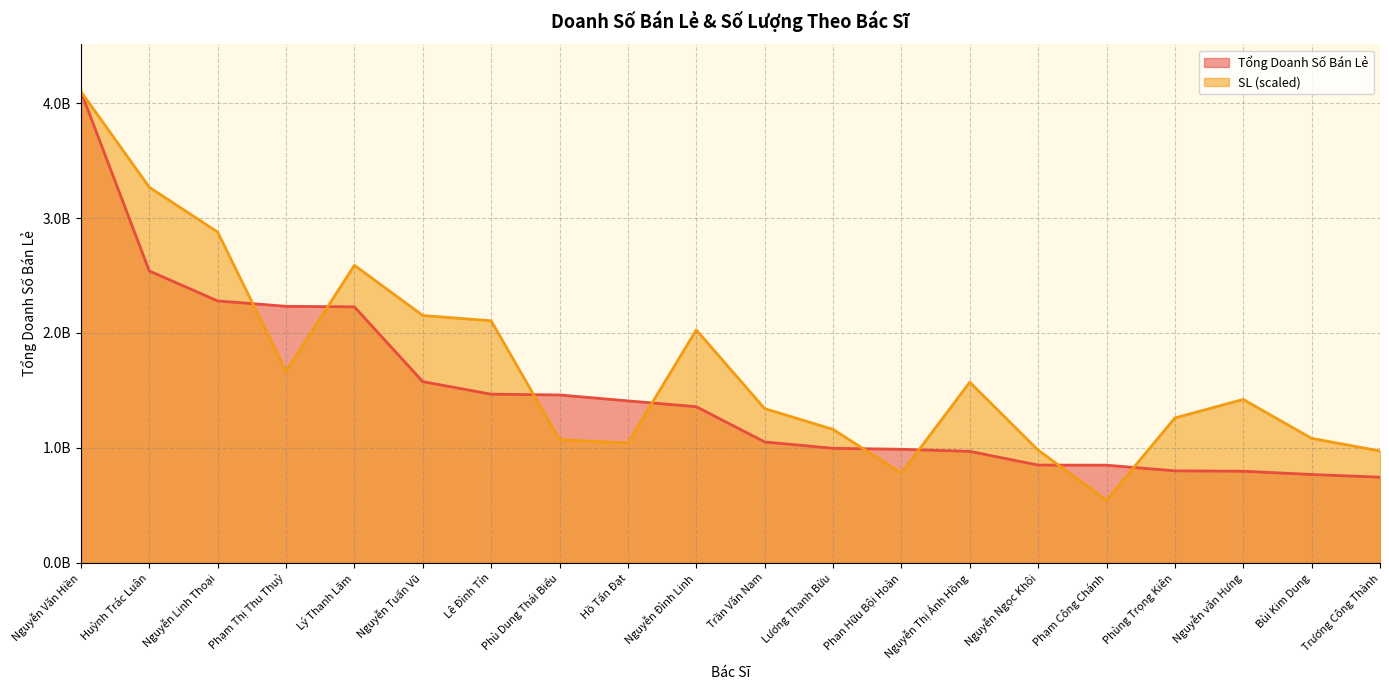

True or false: SL and Tổng Doanh Số Bán Lẻ cross at least once.

True